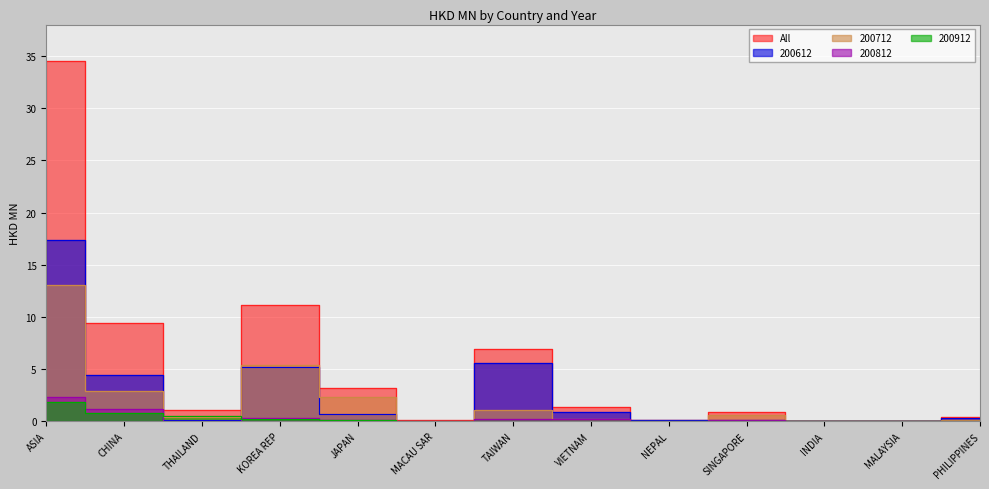

Is the value of 200912 at CHINA greater than the value of 200712 at PHILIPPINES?

Yes